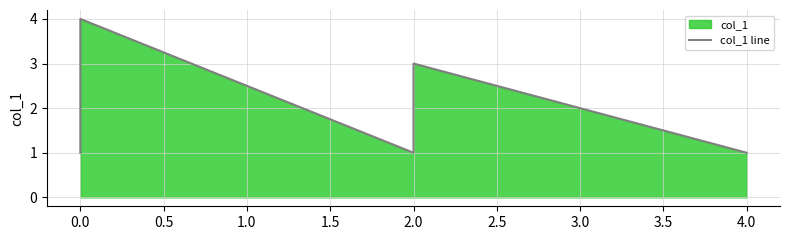

How many data points does each series have?

6